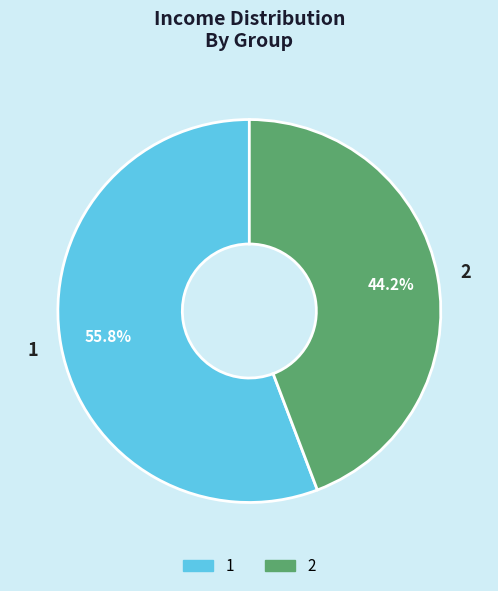

Rank the categories by value from lowest to highest.

2, 1